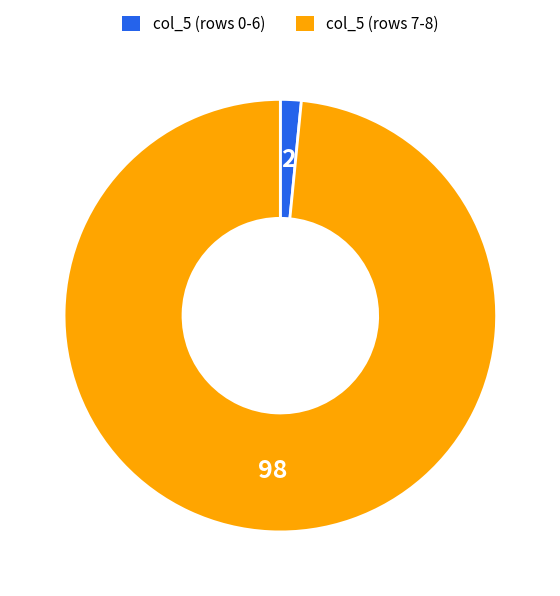

Is there a majority slice in this chart?

Yes